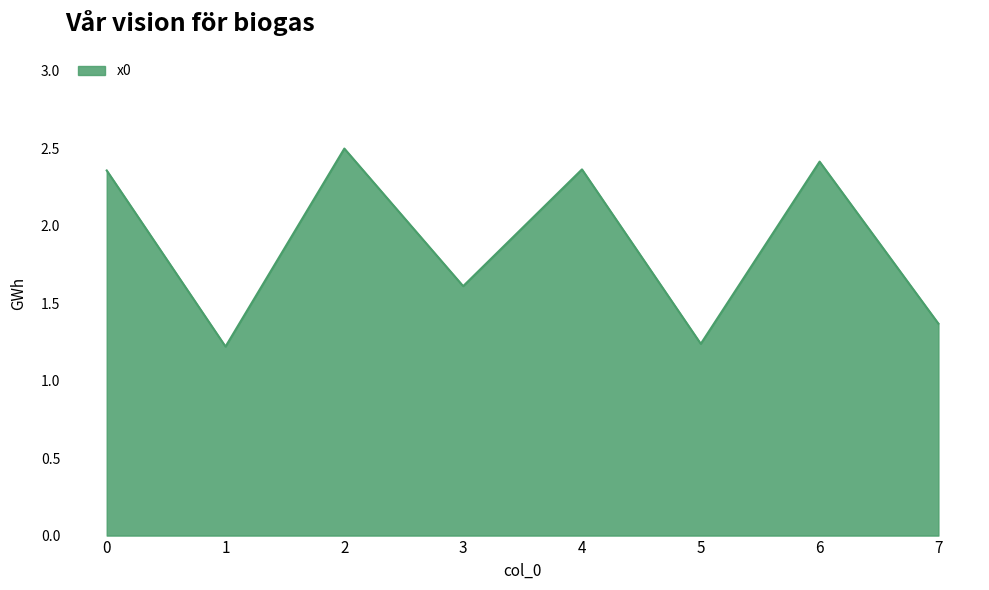

Does the chart display data point markers on the line(s)?

No